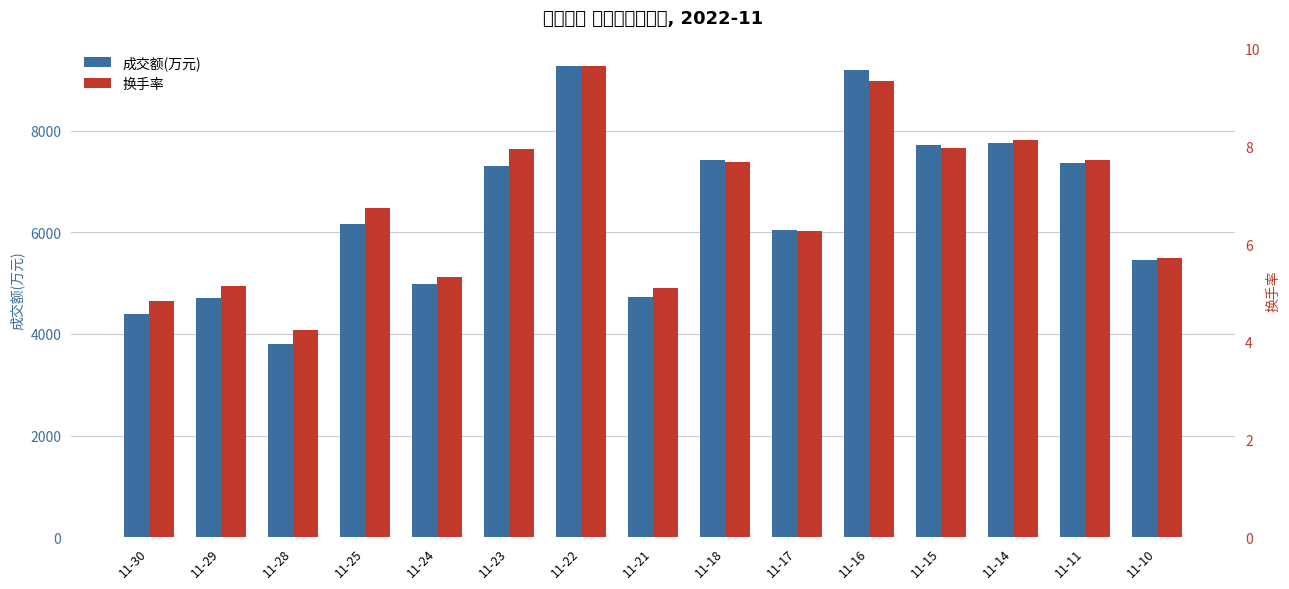

How many values in the 换手率 series are below 6?

6